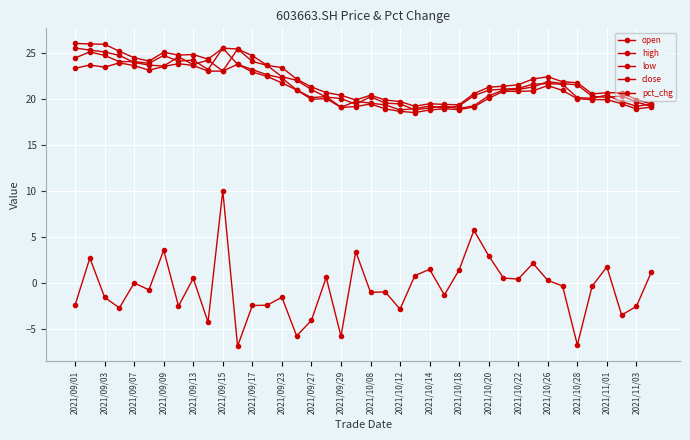

Count the number of categories in the chart.

40